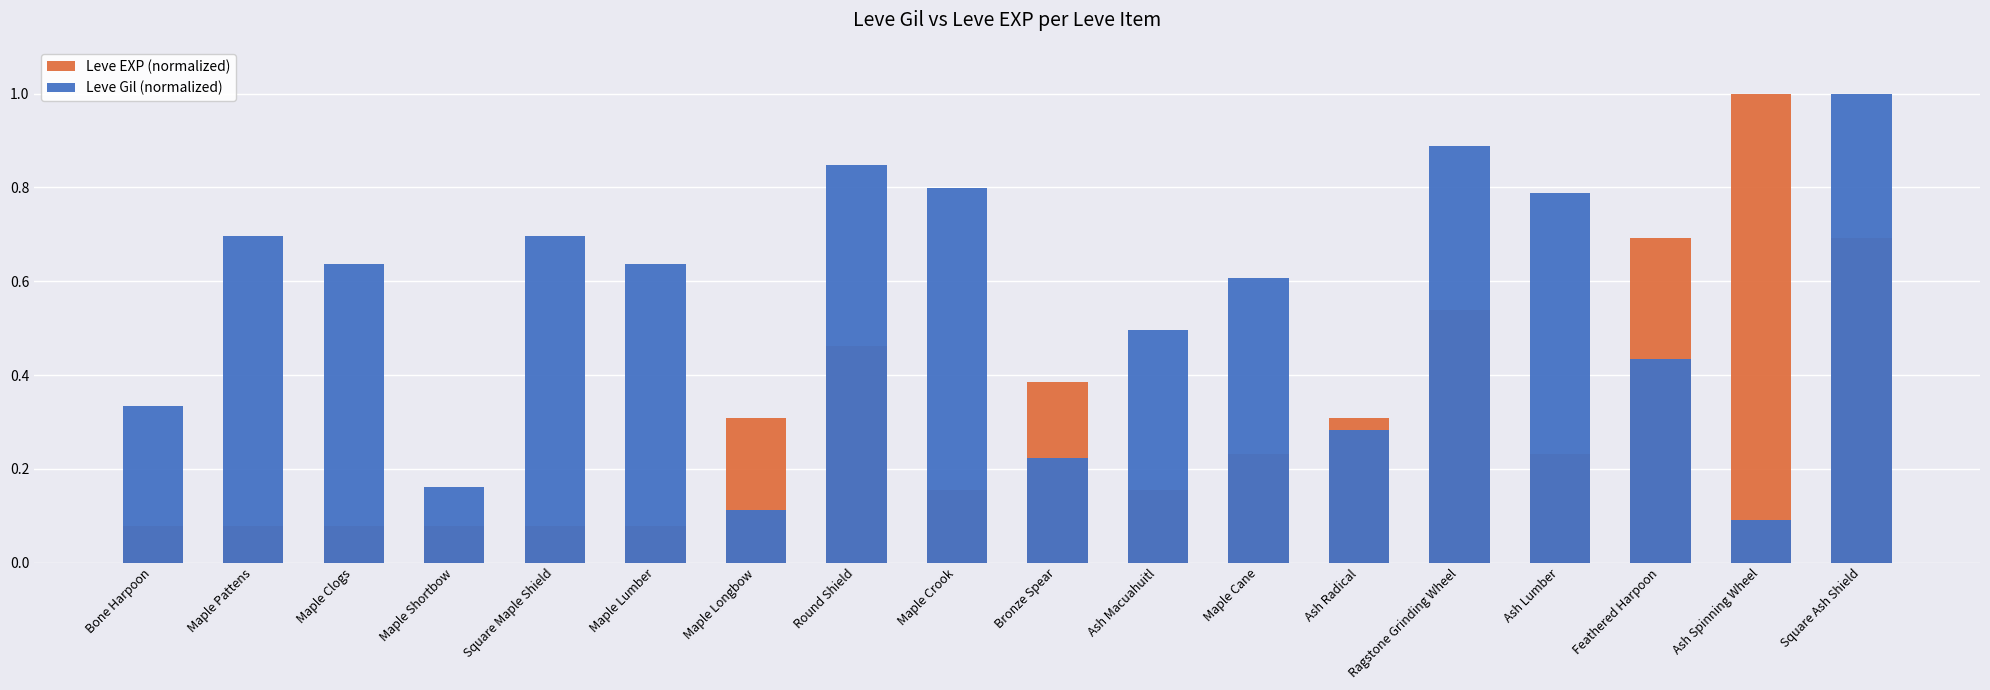

What is the sum of the Leve EXP (normalized) values at Maple Shortbow and Ash Lumber?

0.3